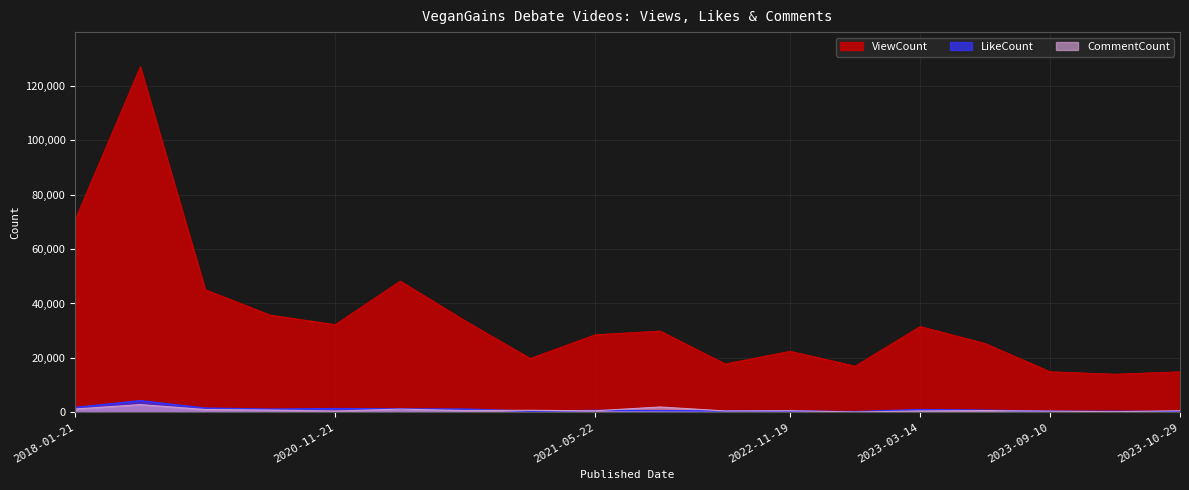

Reading right to left, list all the values displayed in this chart.

ViewCount: 14915	14025	14929	25314	31562	16999	22454	17808	29904	28530	19800	33642	48258	32243	35753	45080	127035	70969
LikeCount: 314	385	373	786	1003	240	501	470	621	701	405	1195	1246	1376	1172	1550	4283	1790
CommentCount: 561	223	421	654	495	113	584	509	1955	562	746	642	1172	472	834	1022	2834	1214